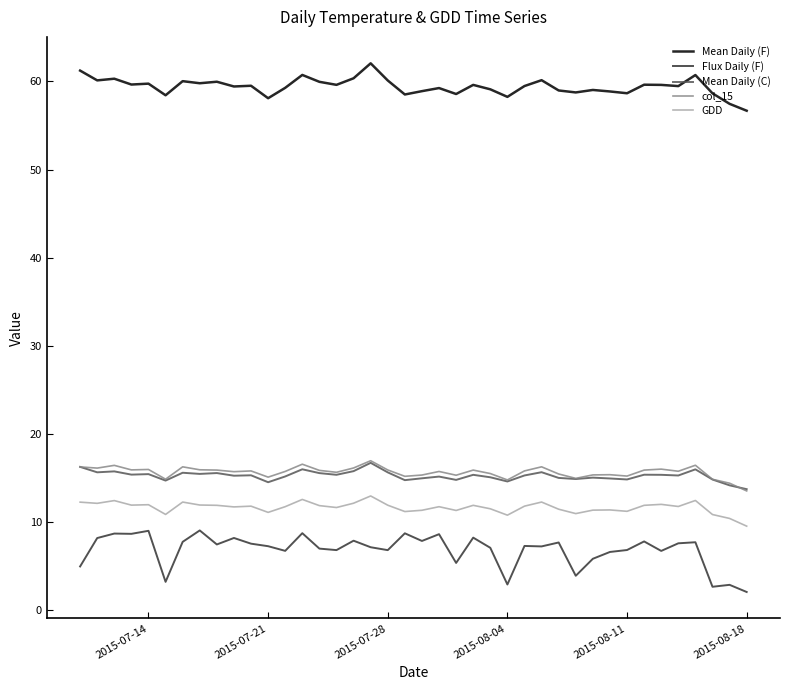

Which series has the largest range (max minus min)?

Flux Daily (F)